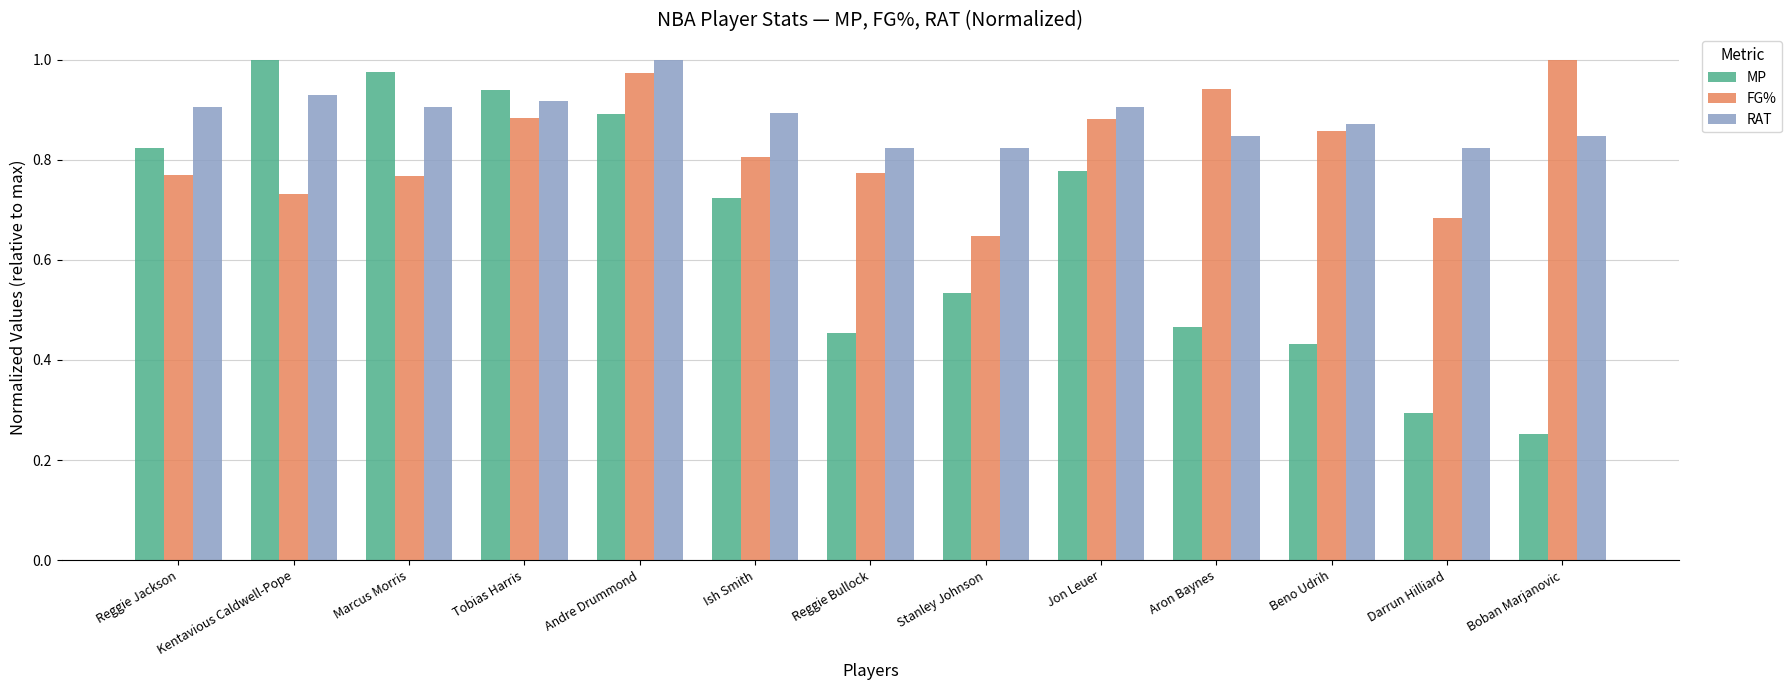

The value of FG% at Beno Udrih is 0.9. True or false?

True